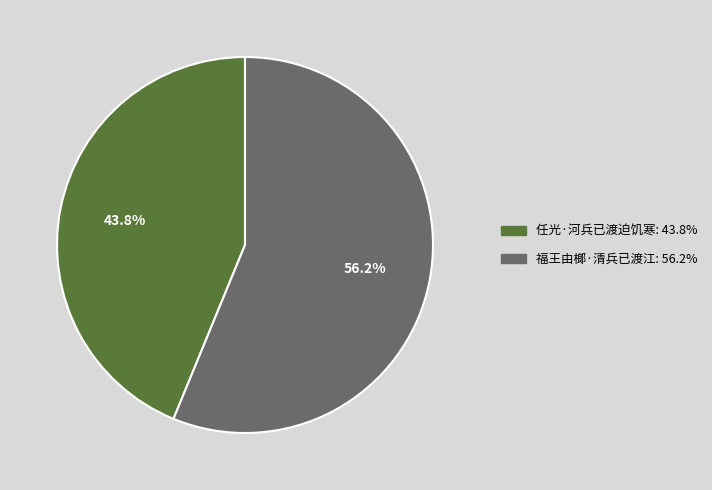

To the nearest percent, what percentage of the pie is 任光·河兵已渡迫饥寒?

44%